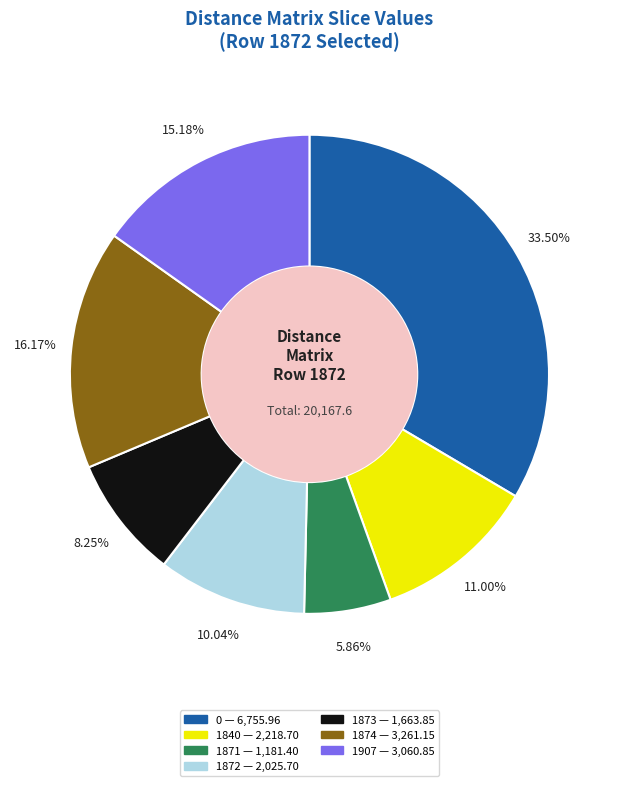

Rank the categories by value from lowest to highest.

1871, 1873, 1872, 1840, 1907, 1874, 0